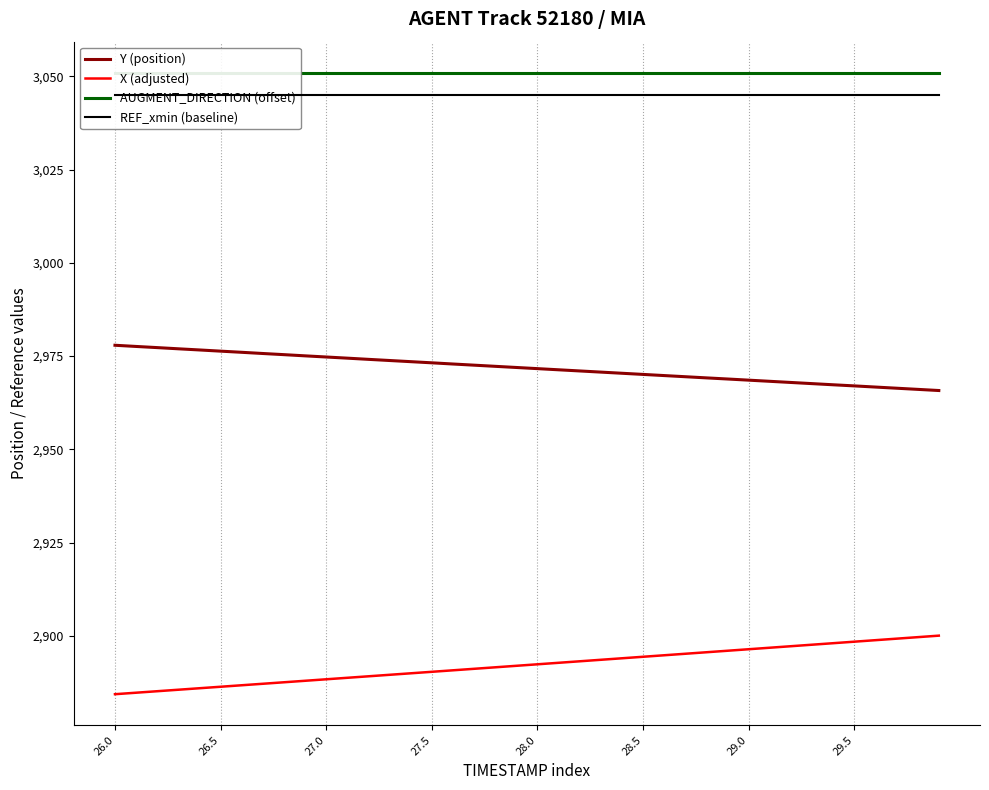

What is the difference between the maximum and minimum values in the X (adjusted) series?

15.7